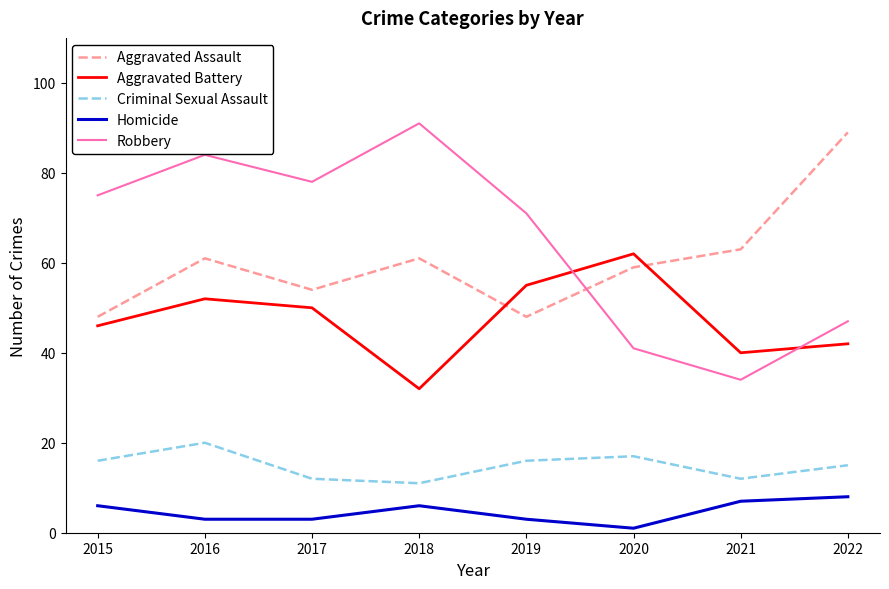

Reading right to left, extract all data points from this chart.

Aggravated Assault: 2022=89	2021=63	2020=59	2019=48	2018=61	2017=54	2016=61	2015=48
Aggravated Battery: 2022=42	2021=40	2020=62	2019=55	2018=32	2017=50	2016=52	2015=46
Criminal Sexual Assault: 2022=15	2021=12	2020=17	2019=16	2018=11	2017=12	2016=20	2015=16
Homicide: 2022=8	2021=7	2020=1	2019=3	2018=6	2017=3	2016=3	2015=6
Robbery: 2022=47	2021=34	2020=41	2019=71	2018=91	2017=78	2016=84	2015=75